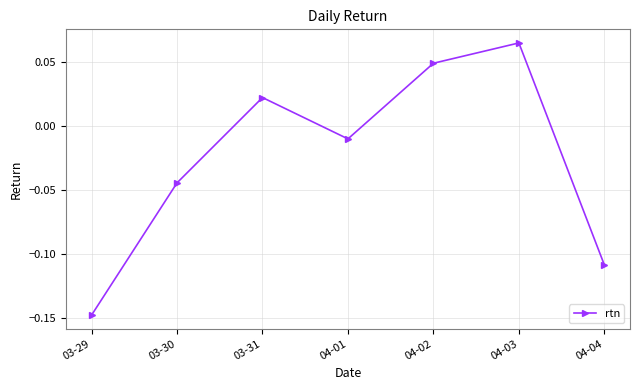

List the labels in order of value, smallest first.

03-29, 04-04, 03-30, 04-01, 03-31, 04-02, 04-03